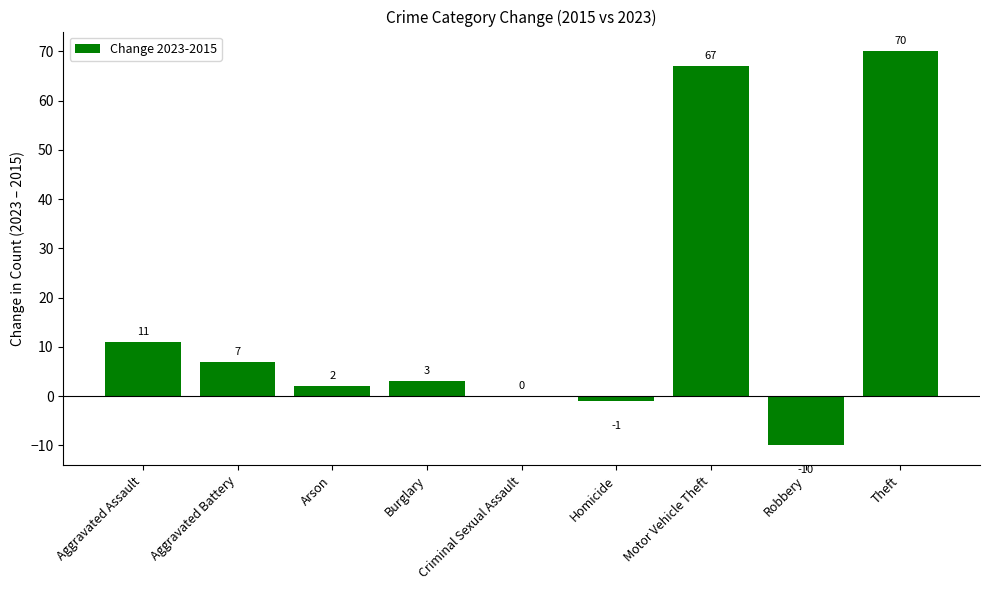

What is the greatest value displayed?

70